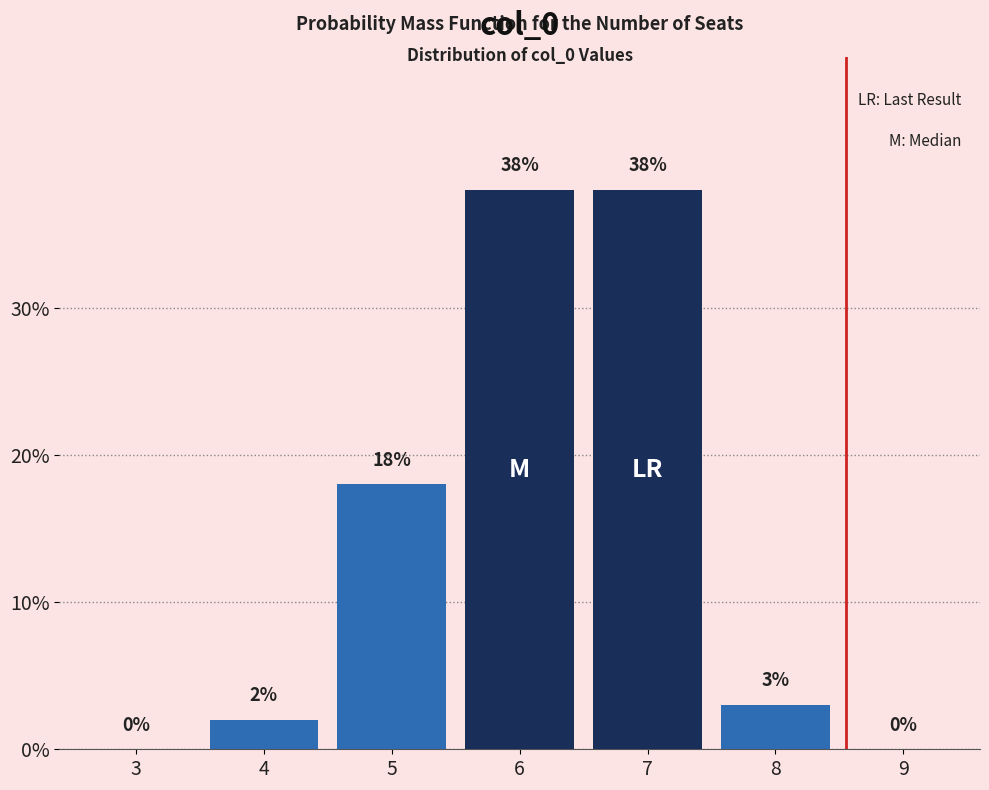

Reading left to right, transcribe all the data shown in this chart.

3=0	4=2	5=18	6=38	7=38	8=3	9=0